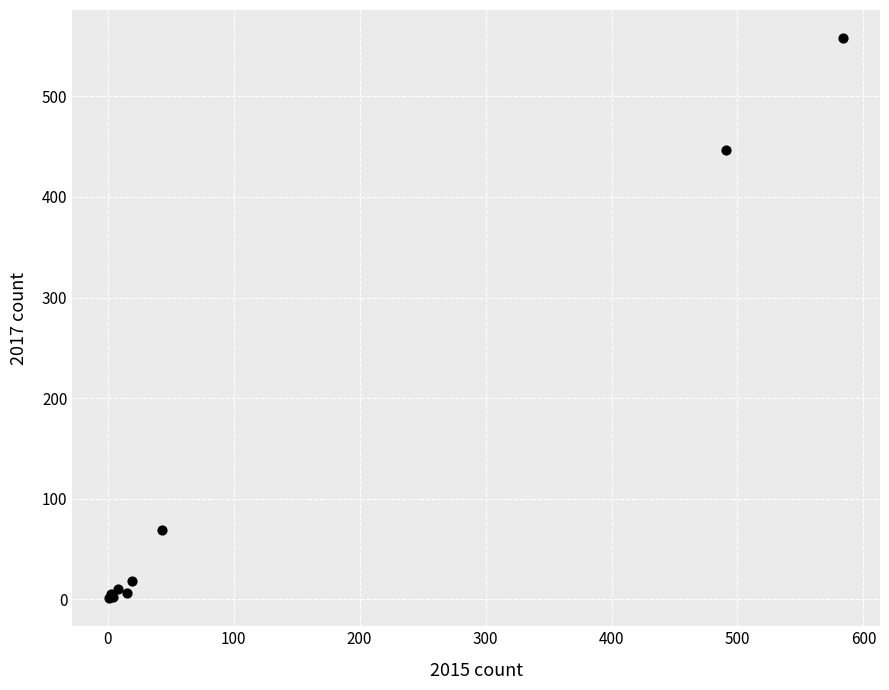

What Y value in the scatter plot is closest to 279?

447